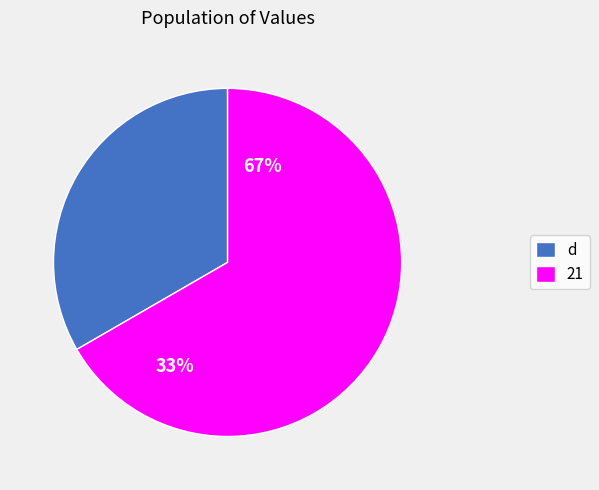

What is the largest slice in the pie chart?

21